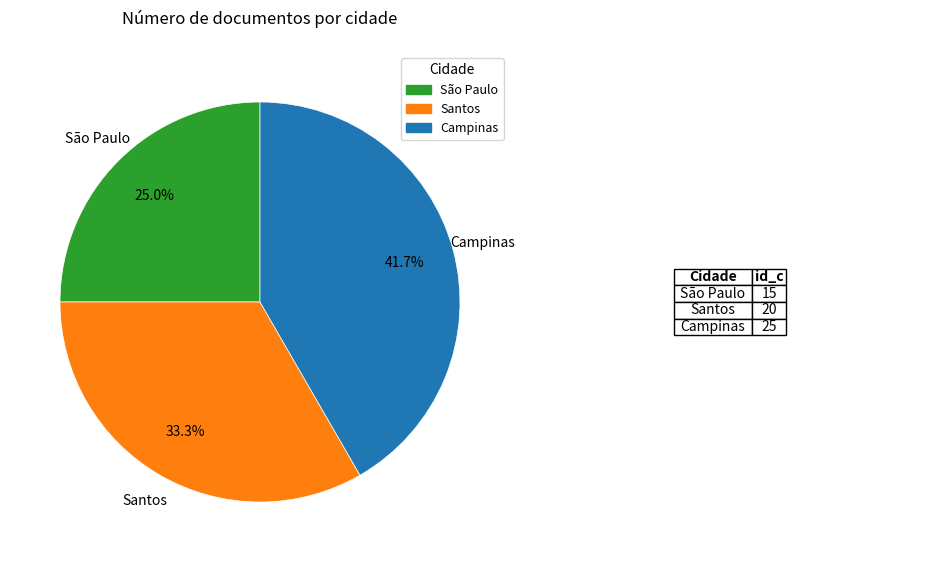

Count the number of slices in the pie.

3